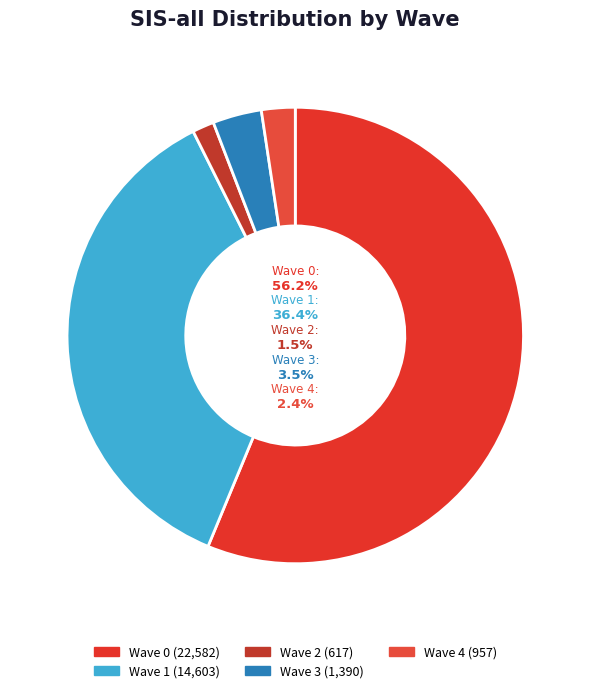

What percentage is the Wave 2 slice, to the nearest percent?

2%